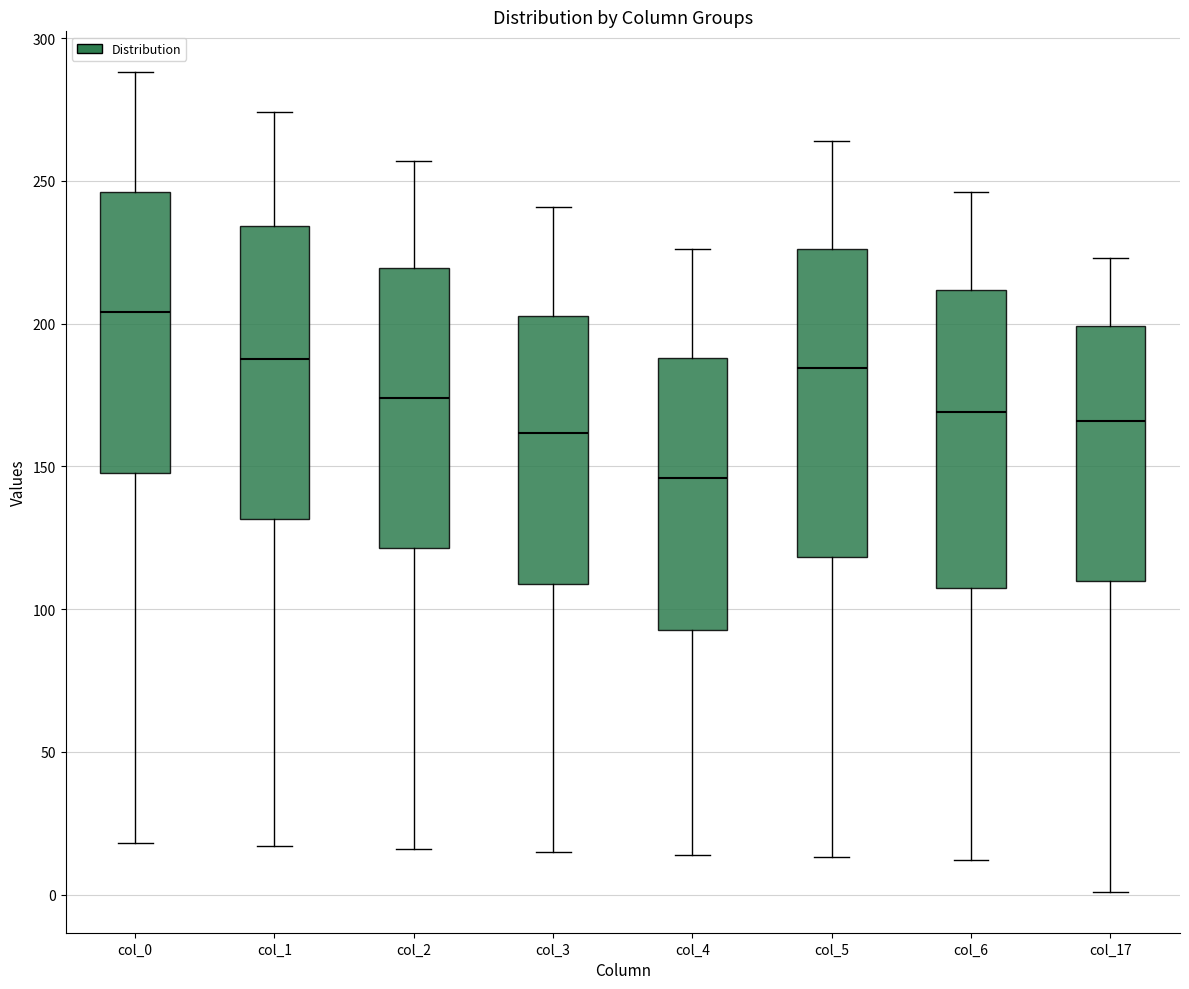

Which box's median line is the lowest?

col_4